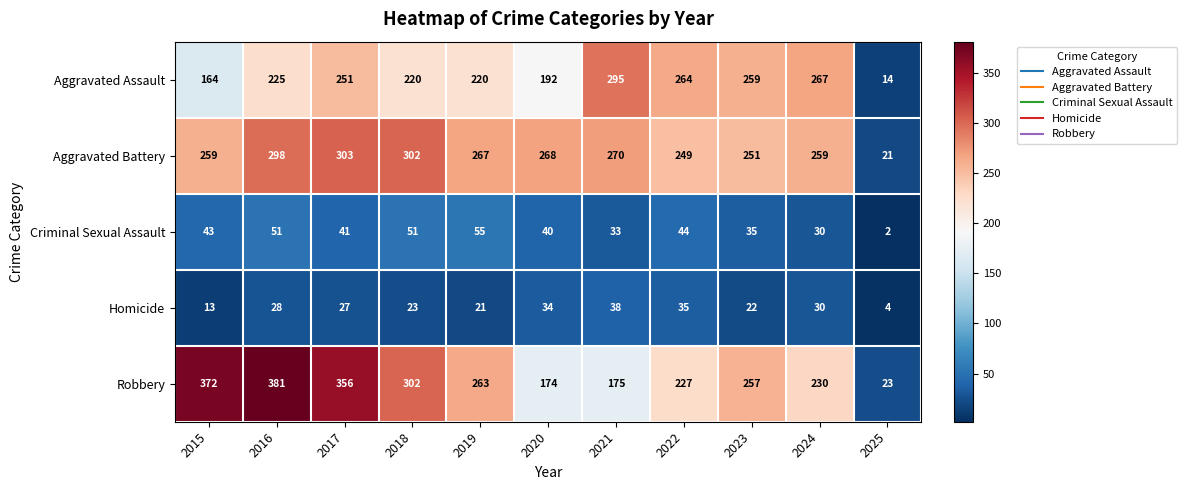

How many values in the Homicide series are below 27?

5